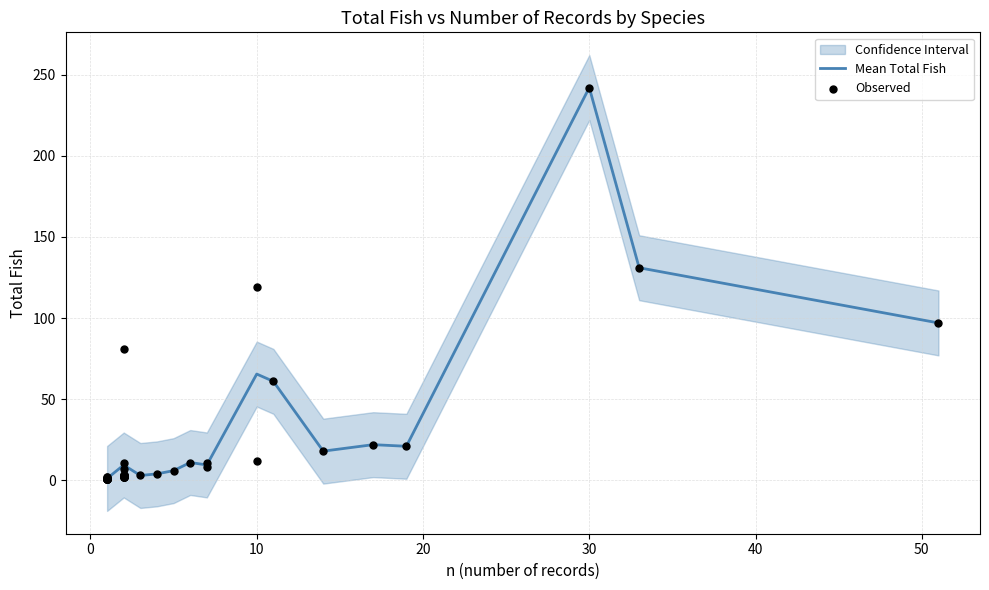

What is the ratio of the value at 2 to the value at 1?

3.0